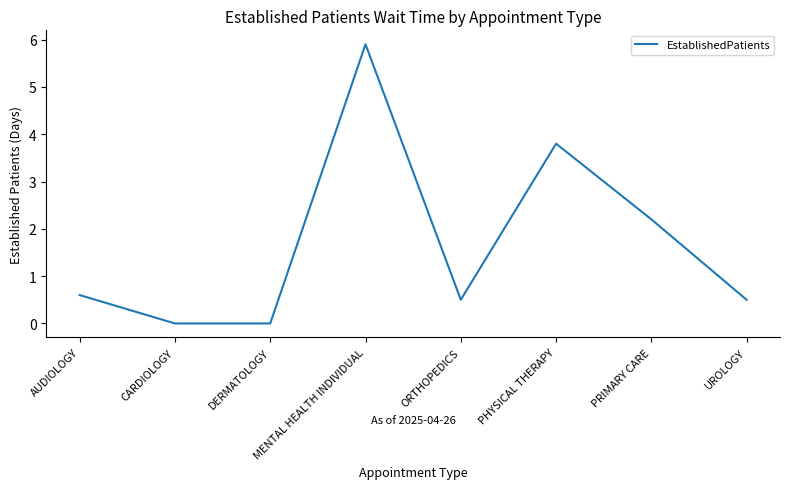

Reading right to left, what are all the values shown in this chart?

UROLOGY=0.5	PRIMARY CARE=2.2	PHYSICAL THERAPY=3.8	ORTHOPEDICS=0.5	MENTAL HEALTH INDIVIDUAL=5.9	DERMATOLOGY=0.0	CARDIOLOGY=0.0	AUDIOLOGY=0.6